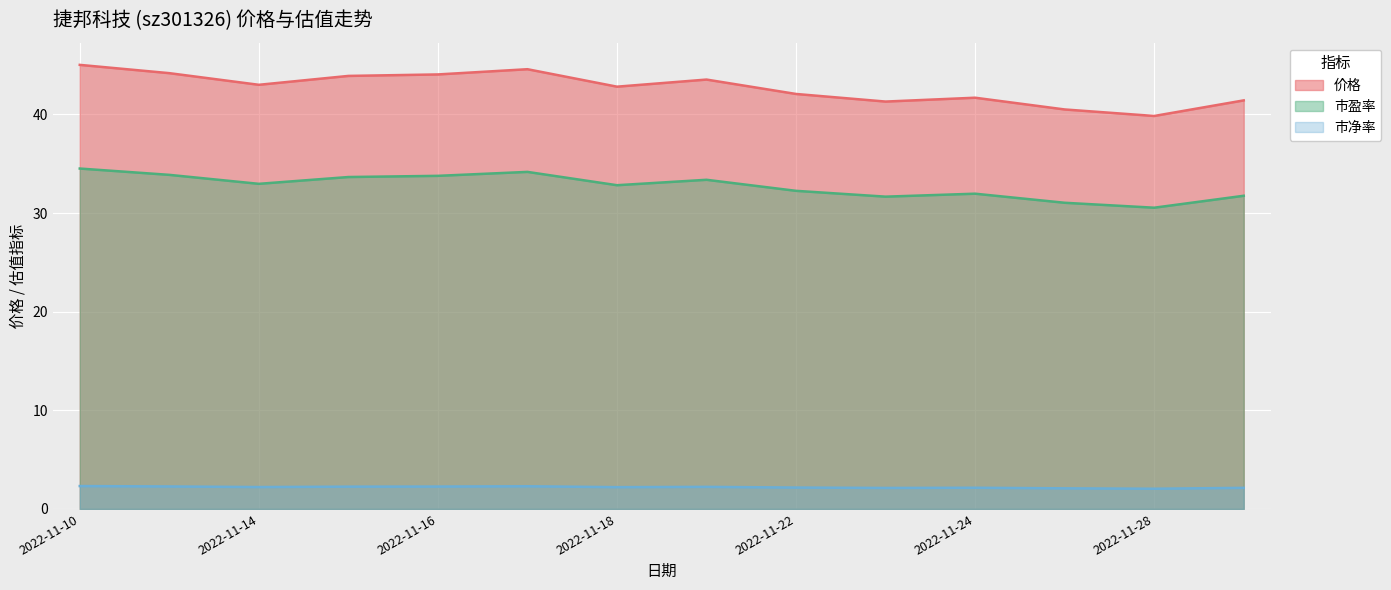

At which label does 价格 first exceed 43?

2022-11-10